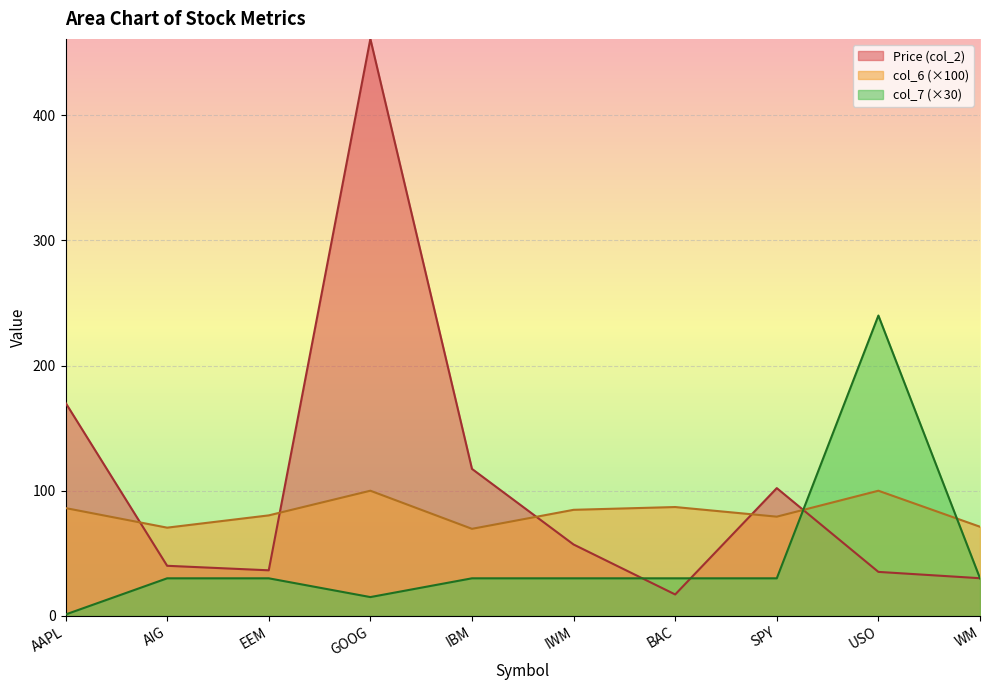

List the series in order of their peak value, lowest first.

col_6 (×100), col_7 (×30), Price (col_2)